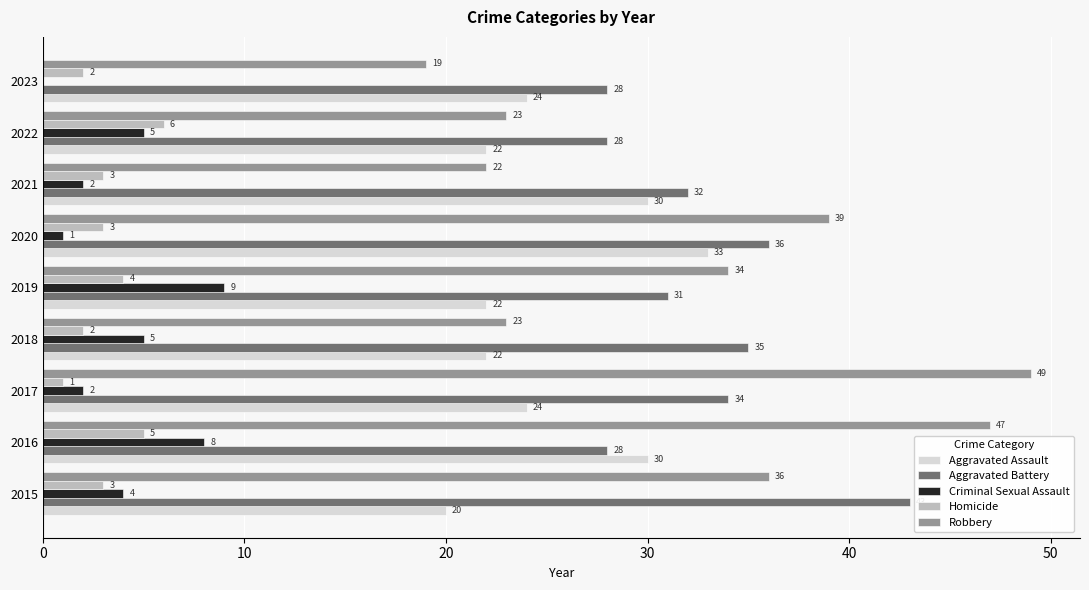

What is the average value of the Aggravated Battery series?

33